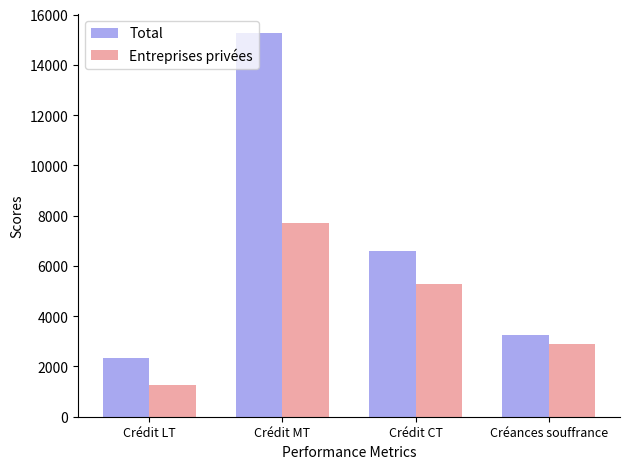

What position from the right is Créances souffrance?

1